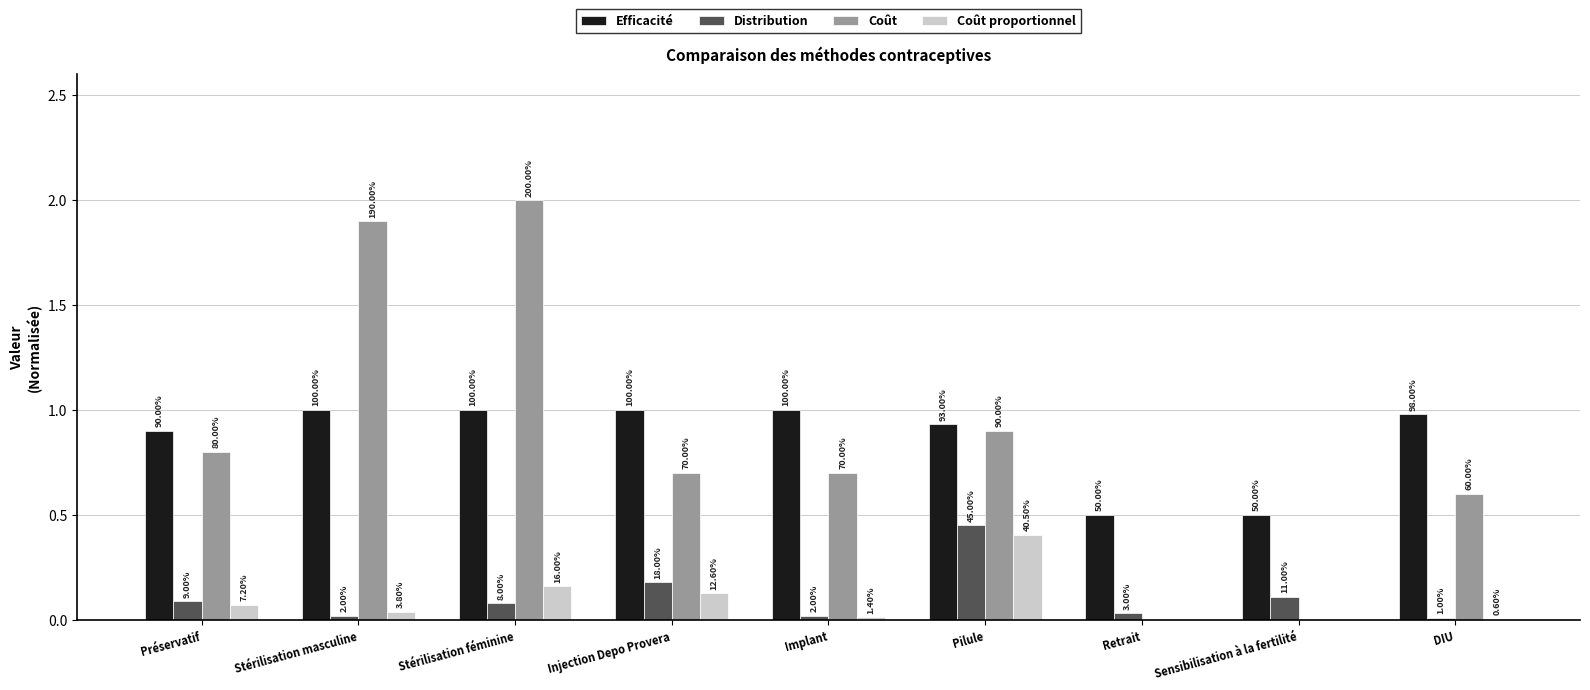

Does the chart contain stacked bars?

No